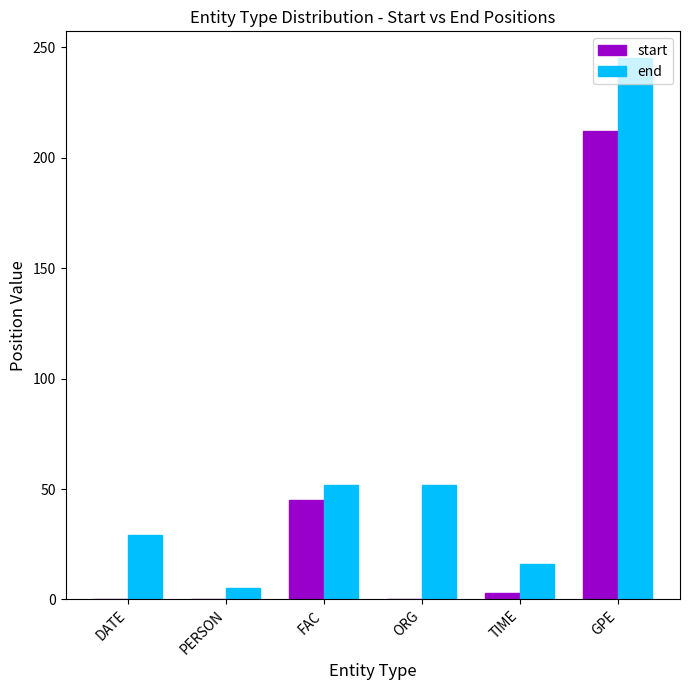

Which label corresponds to the largest value in the chart?

GPE